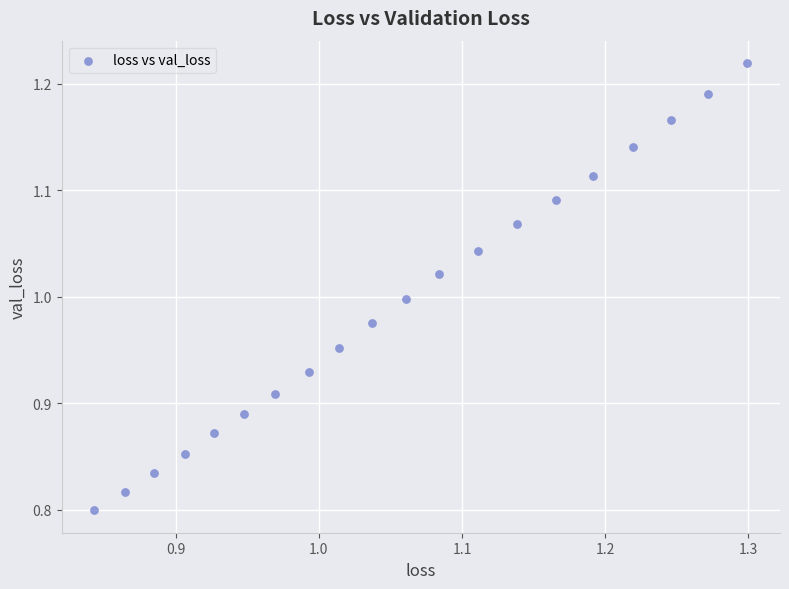

What is the range of X values (max minus min)?

0.5